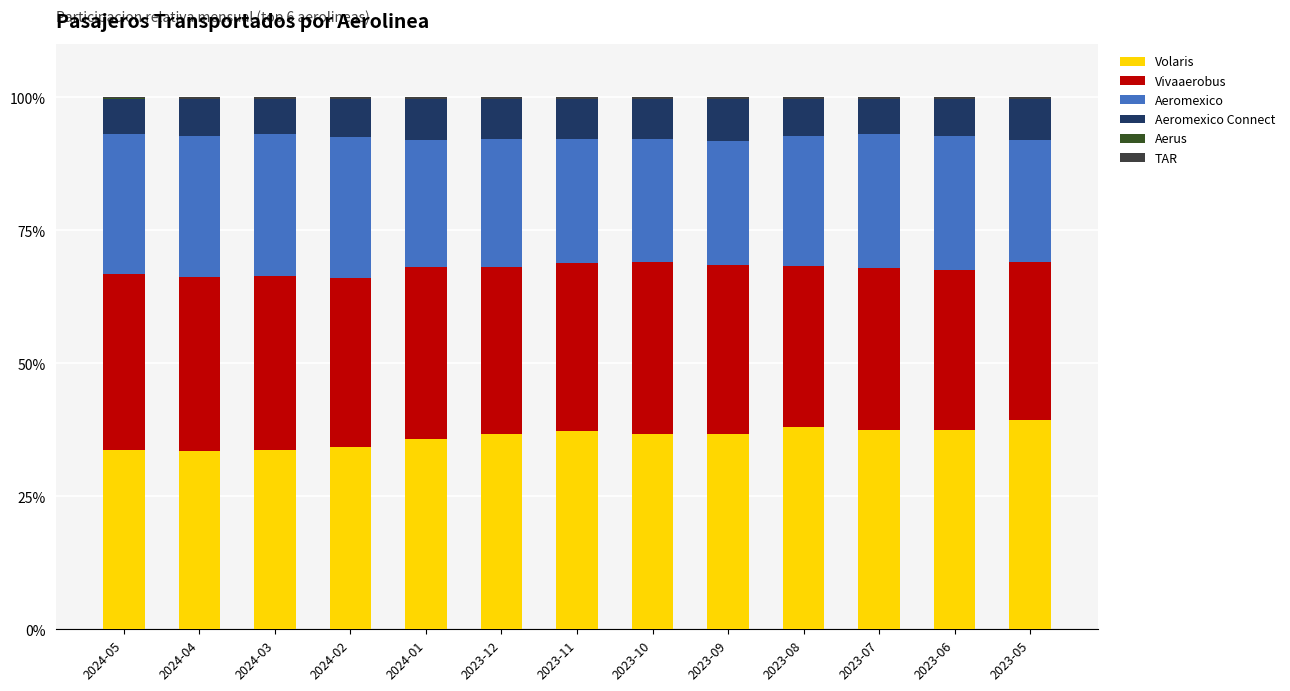

How many data points does each series have?

13